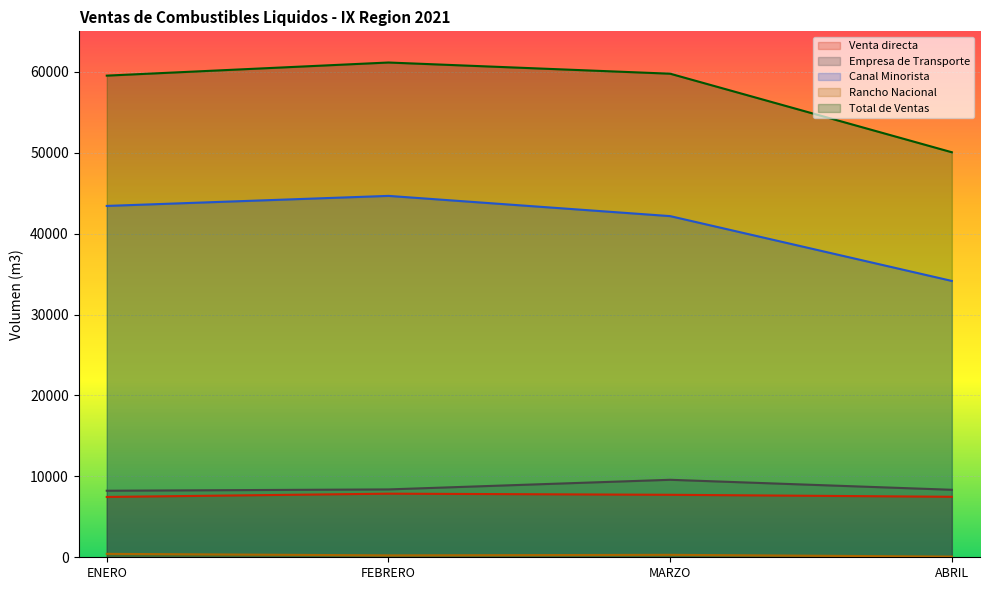

What is the difference between the maximum and second lowest values in the Empresa de Transporte series?

1235.4